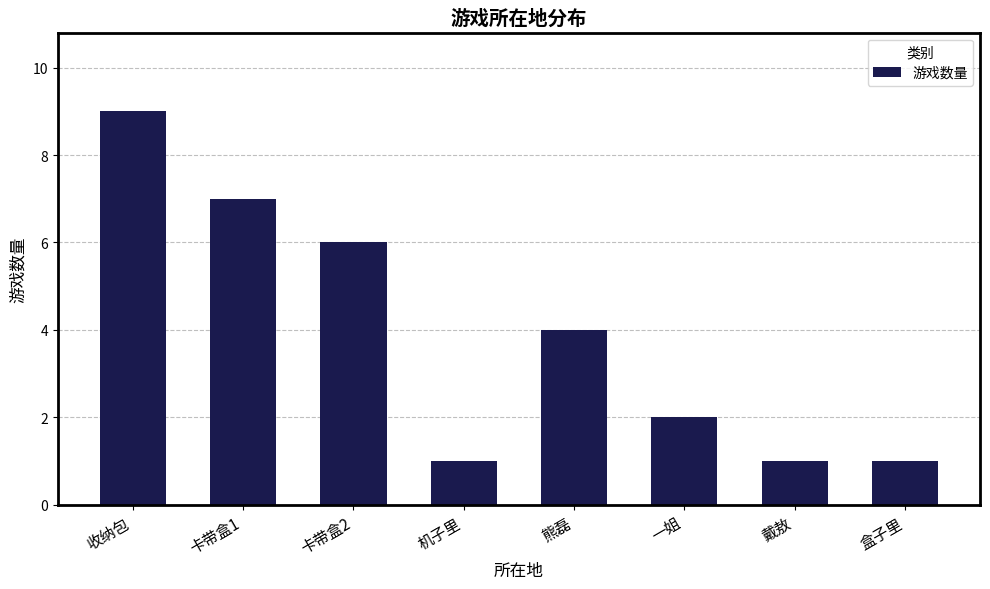

Reading left to right, transcribe all the data shown in this chart.

9	7	6	1	4	2	1	1